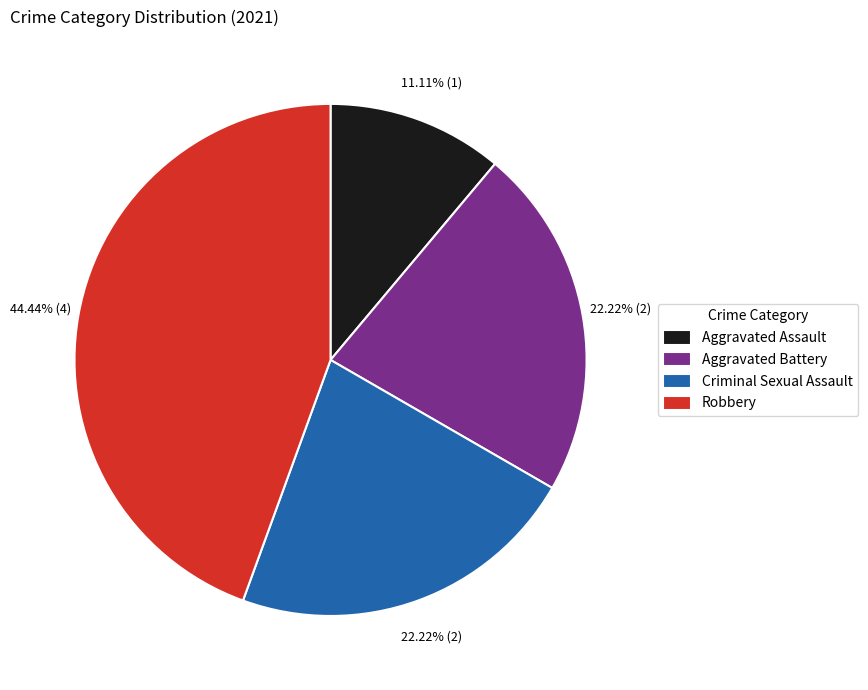

To the nearest percent, what is the difference between the largest and smallest slice percentages?

33%